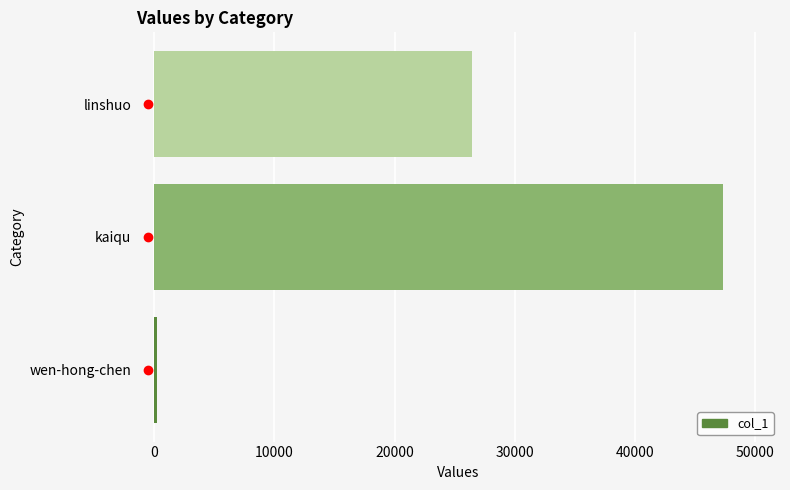

The chart shows a value of 47330 at kaiqu. True or false?

True